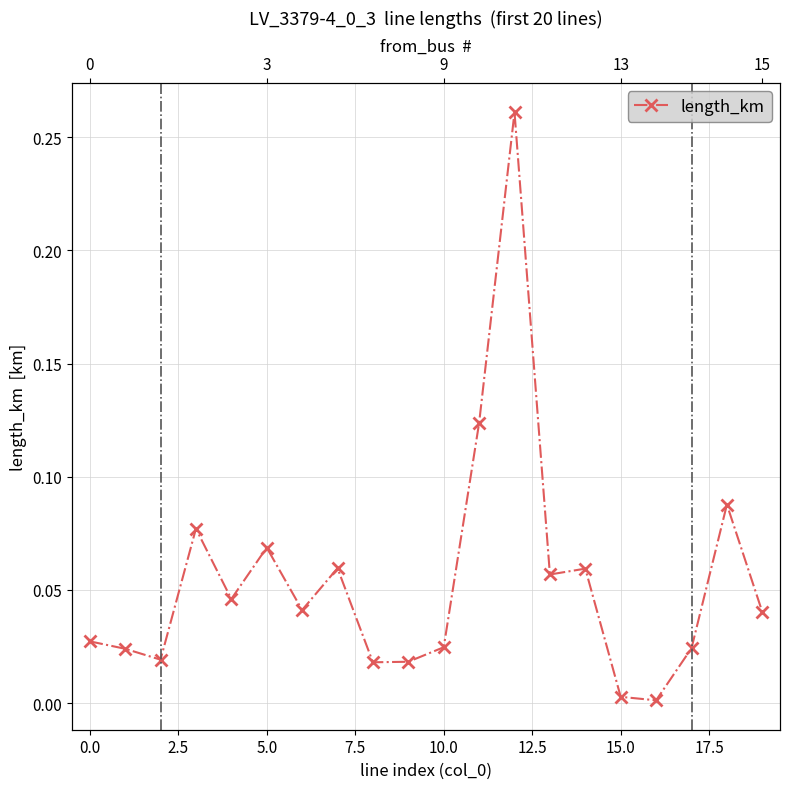

Reading left to right, transcribe all the data shown in this chart.

0.0	0.0	0.0	0.1	0.0	0.1	0.0	0.1	0.0	0.0	0.0	0.1	0.3	0.1	0.1	0.0	0.0	0.0	0.1	0.0